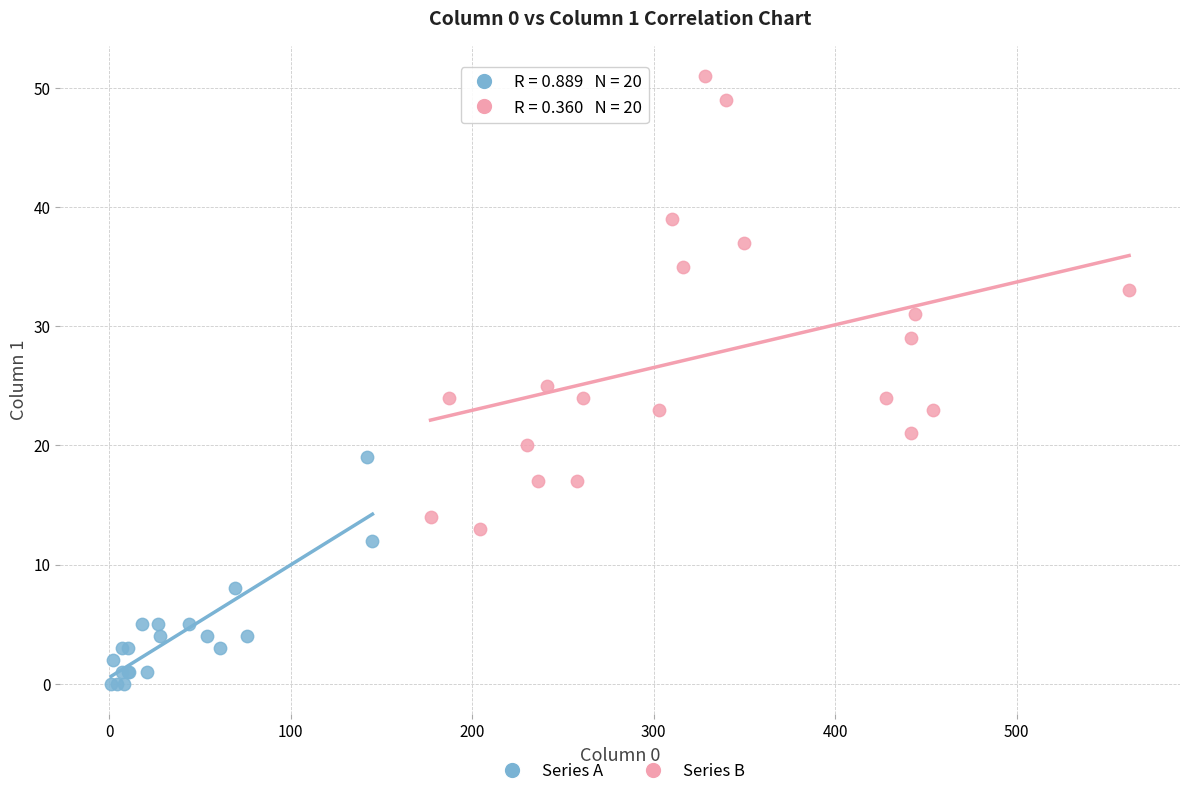

Which series reaches the maximum Y coordinate?

Series B